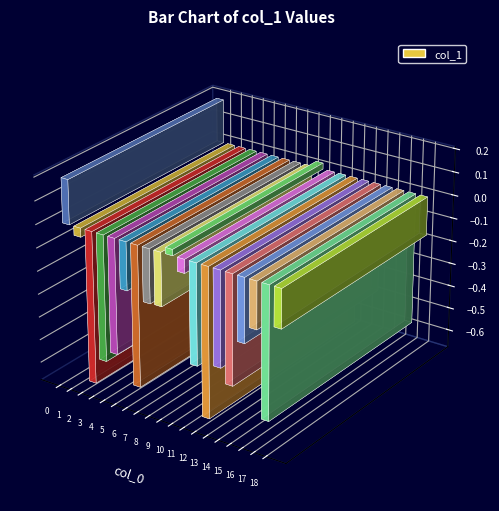

How many values are below 0?

17